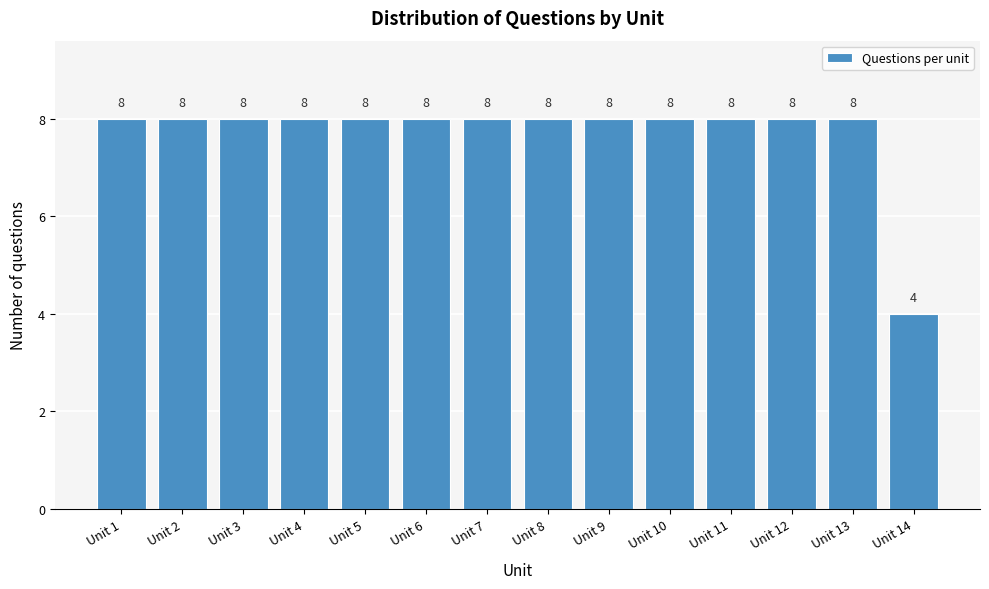

Reading left to right, list all the values displayed in this chart.

Unit 1=8	Unit 2=8	Unit 3=8	Unit 4=8	Unit 5=8	Unit 6=8	Unit 7=8	Unit 8=8	Unit 9=8	Unit 10=8	Unit 11=8	Unit 12=8	Unit 13=8	Unit 14=4